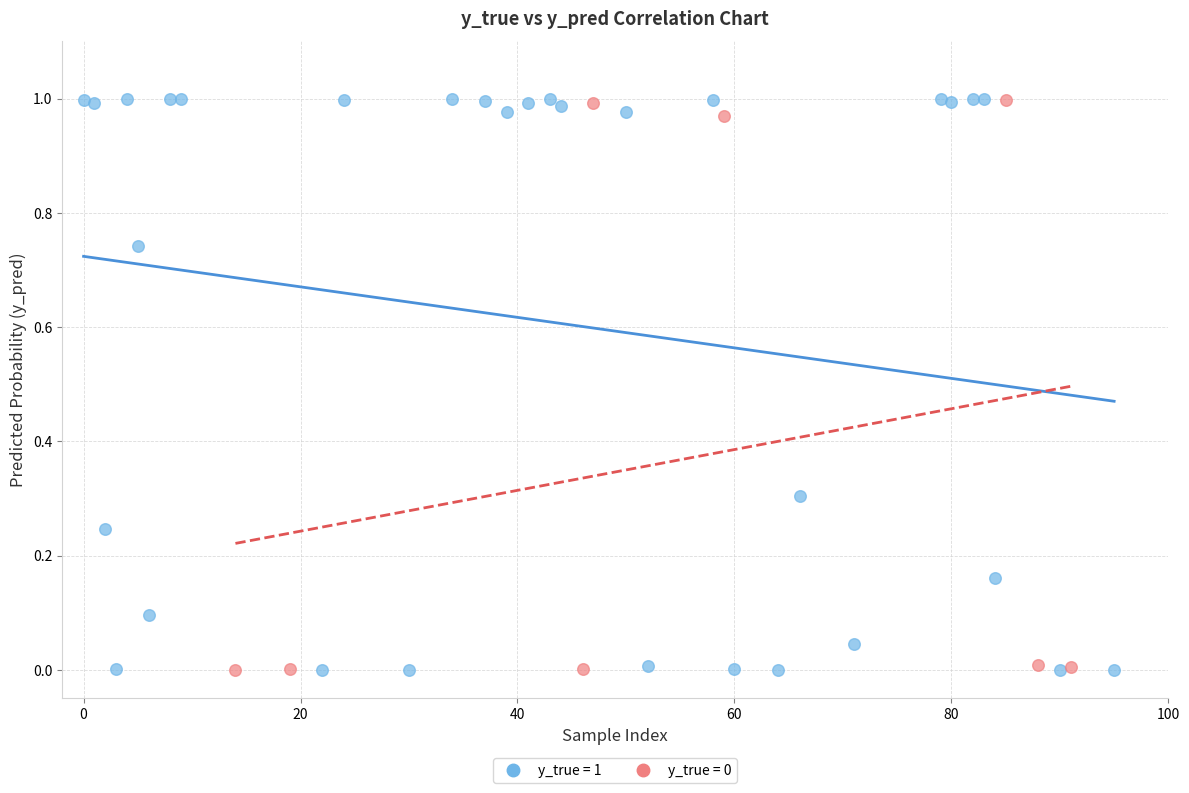

Which series has the largest Y range (max minus min)?

y_true = 1